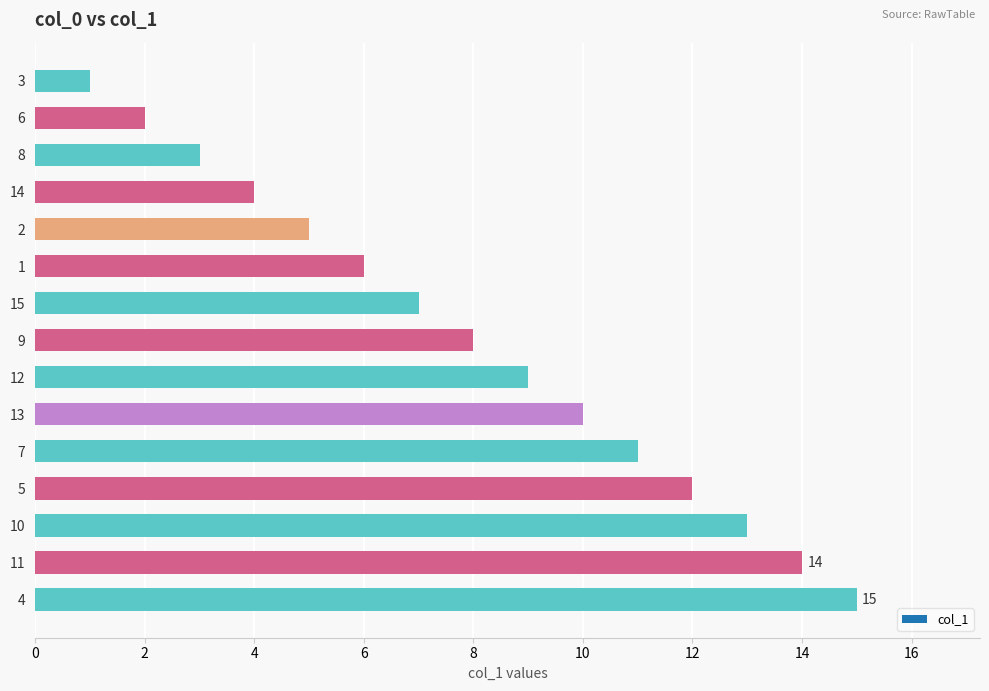

What value does the data have at 13, to the nearest 10?

10